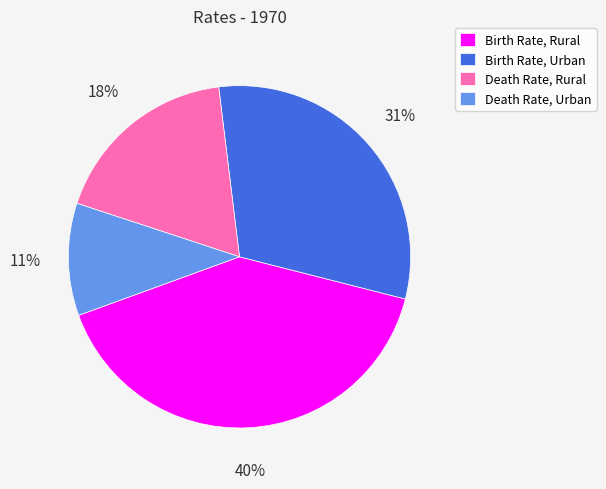

Which category has the smallest portion of the pie?

Death Rate, Urban